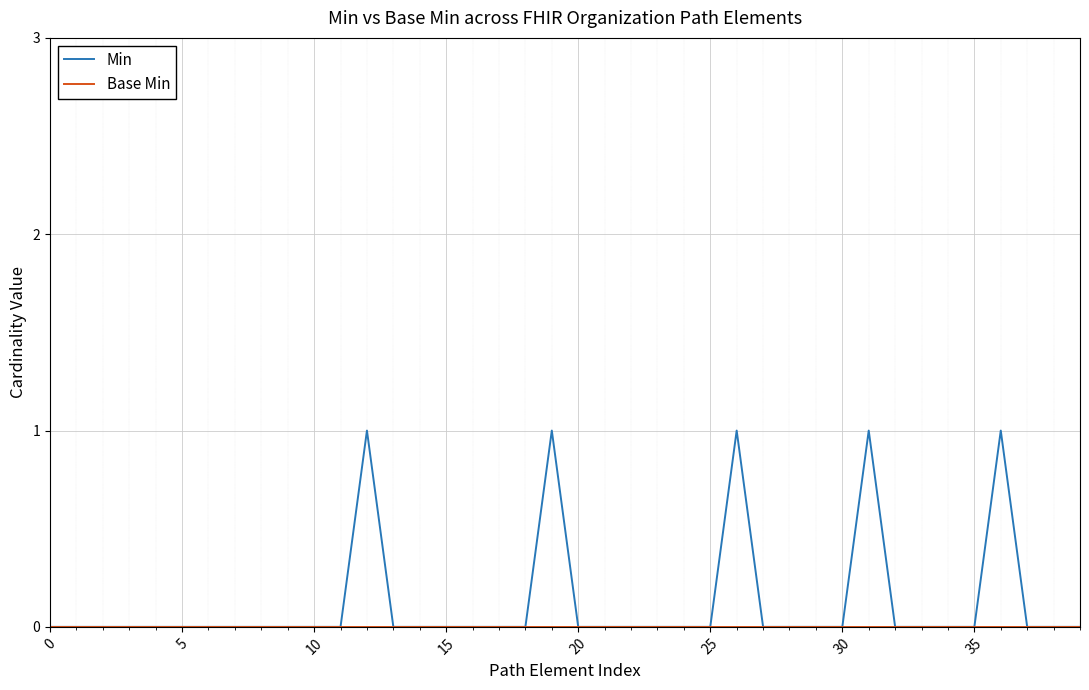

Which series has the largest total across all categories?

Min